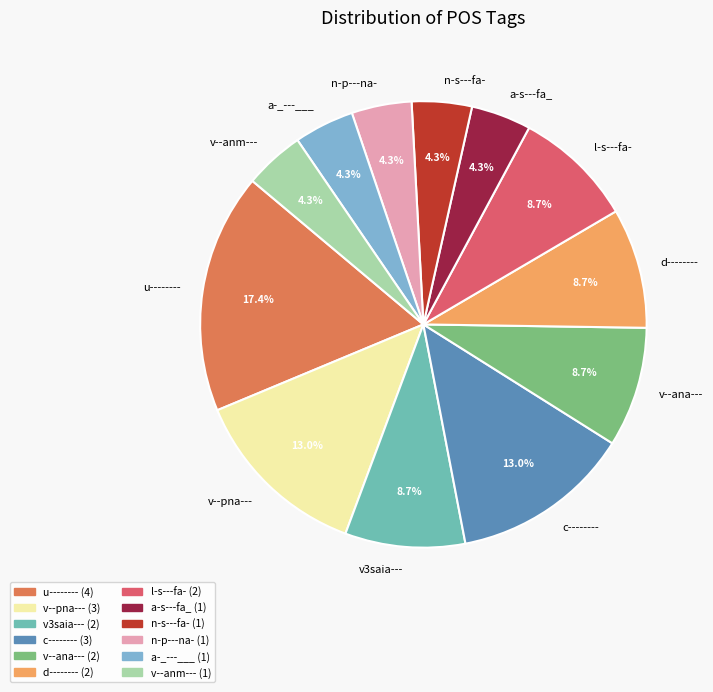

What is the ratio of the value at c-------- to the value at d--------?

1.5